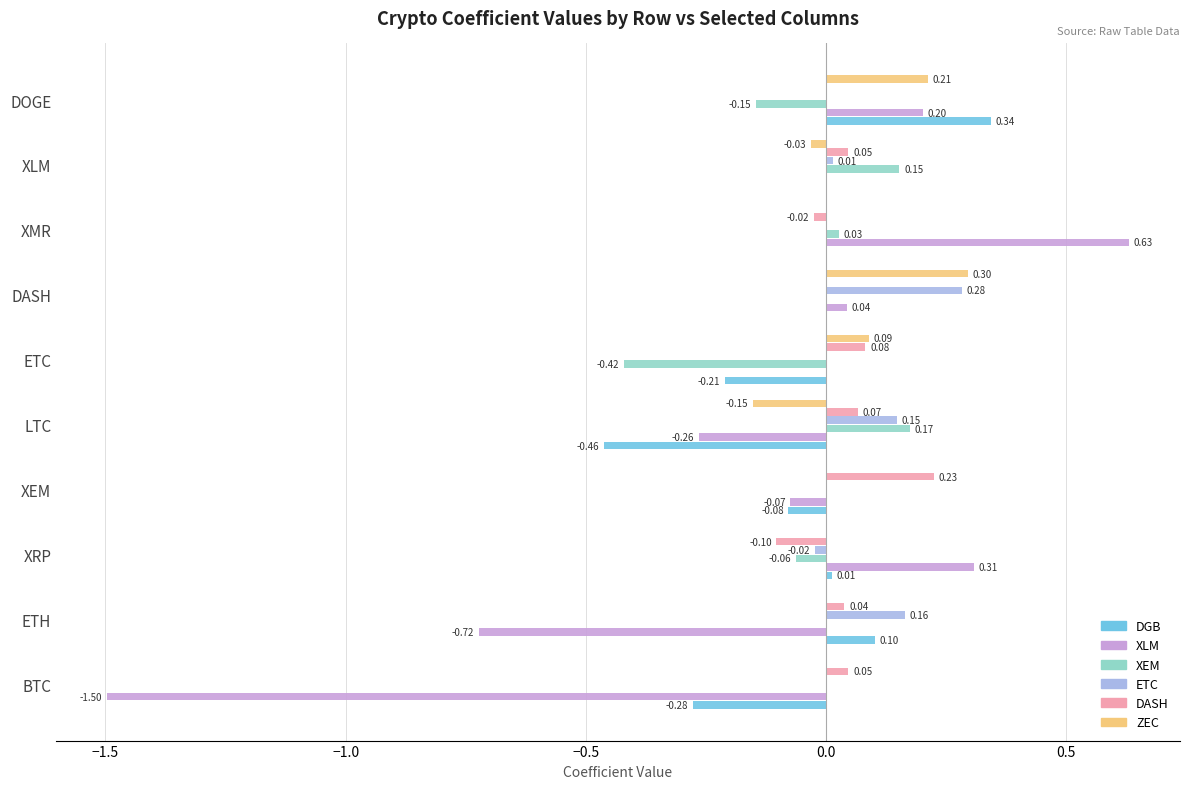

Which category has the highest value across all series?

XMR